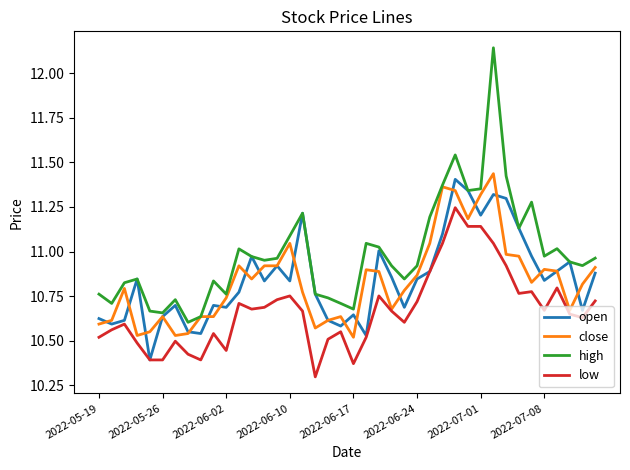

Which series has the widest spread of values?

high